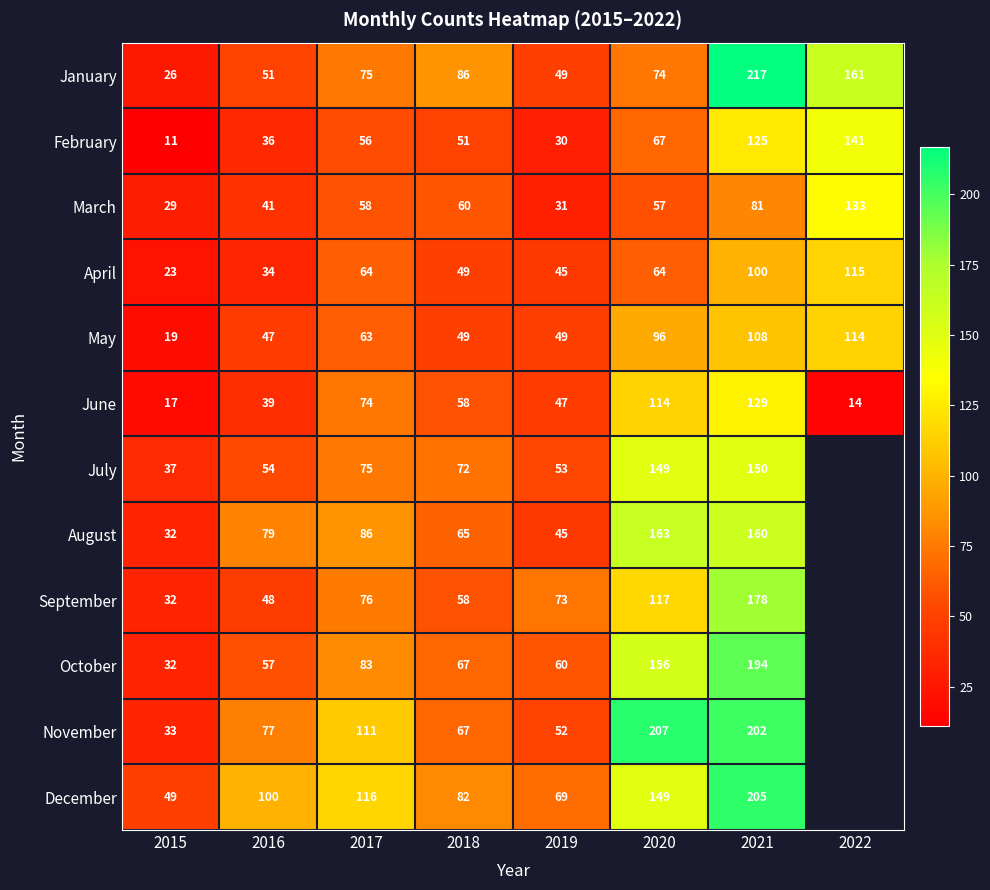

What is the average value of the May series?

68